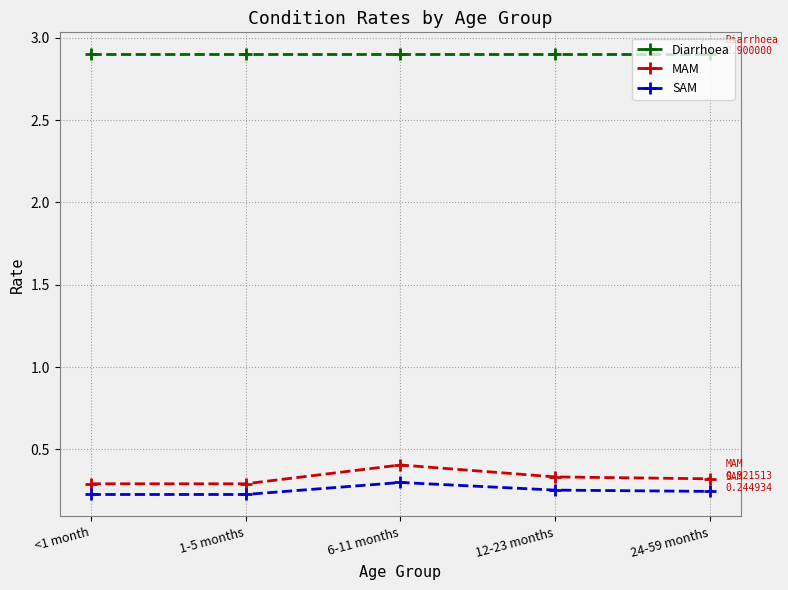

True or false: MAM has more than 1 interior local peaks.

False